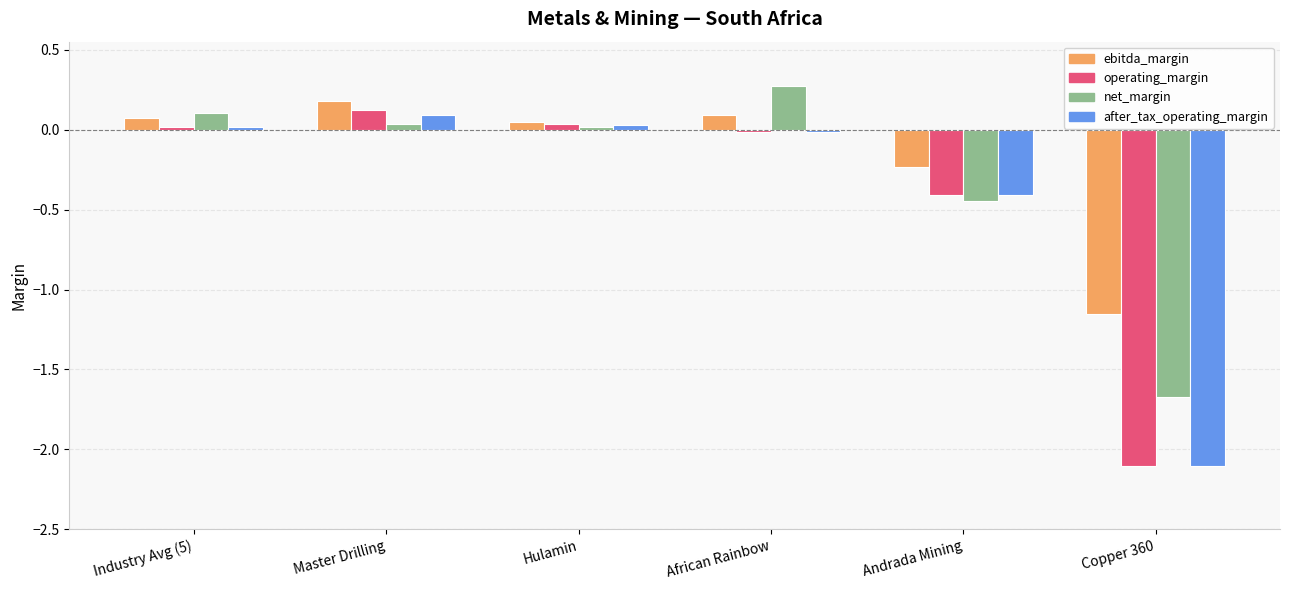

Which category has the lowest value across all series?

Copper 360